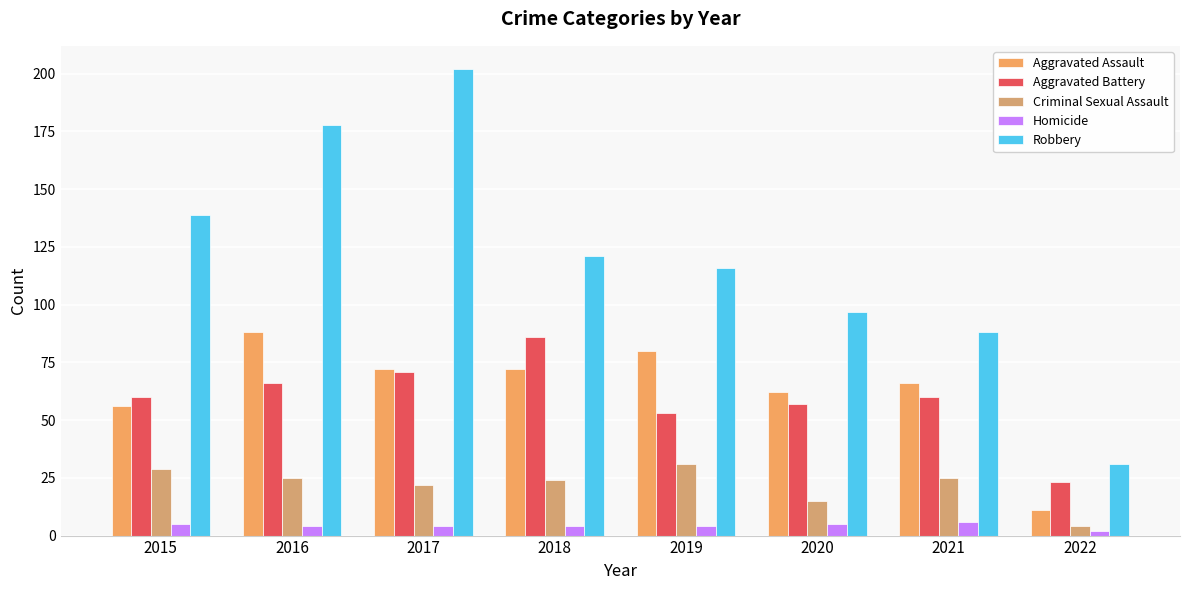

The Aggravated Assault series shows 72 at 2018. True or false?

True